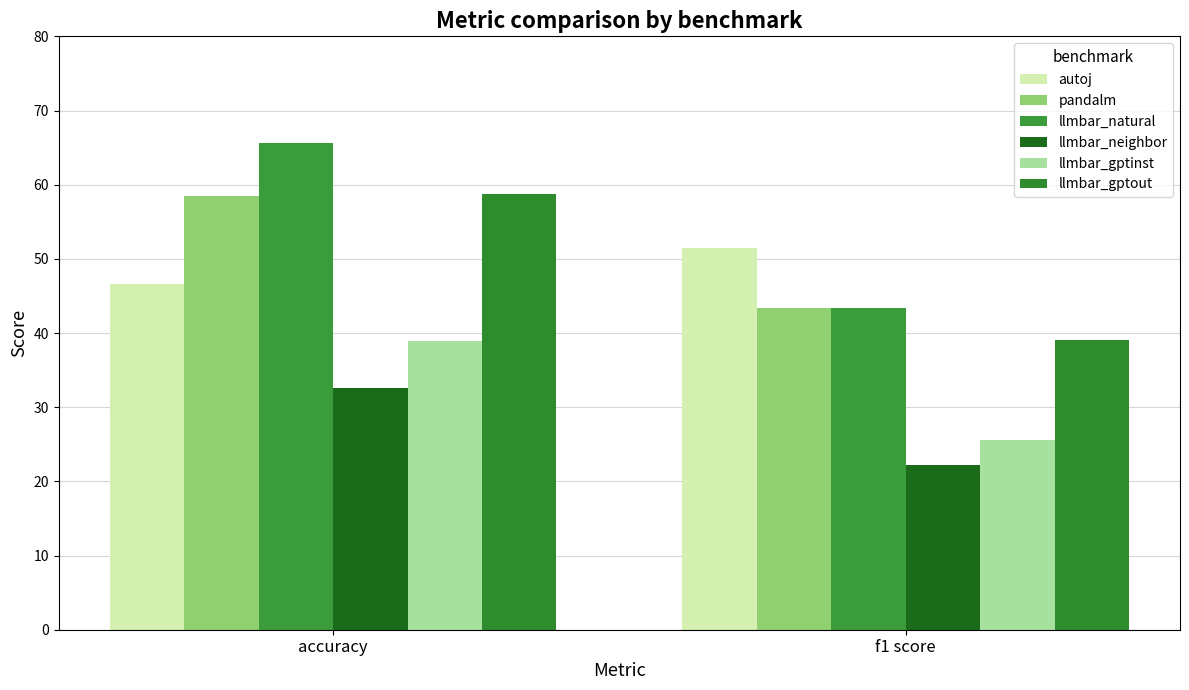

At which category is the sum across all series the highest?

accuracy